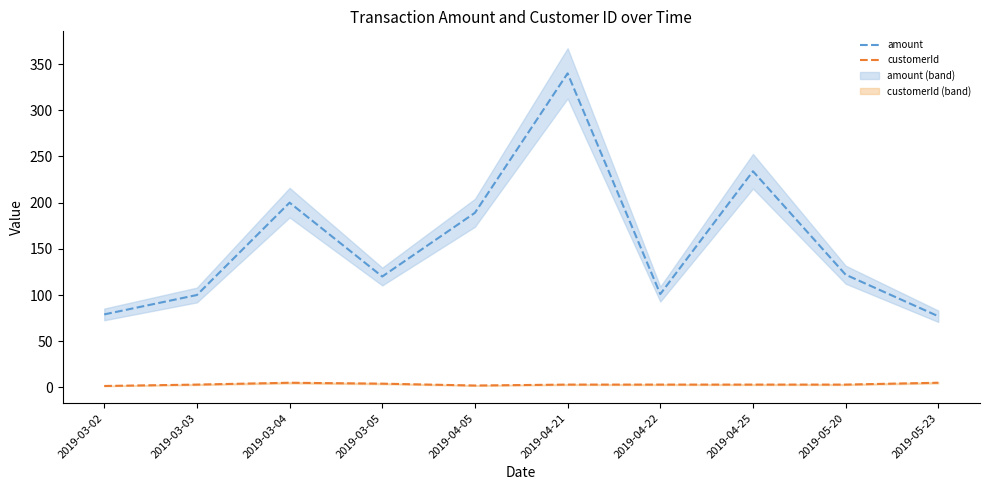

At which label does amount reach its peak?

2019-04-21